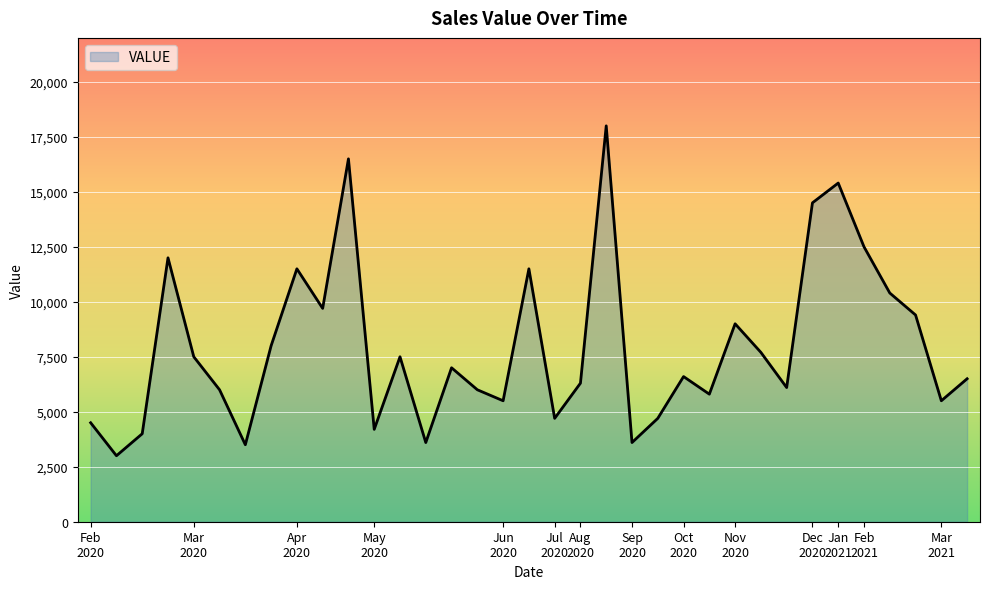

What is the maximum value shown in the chart?

18000